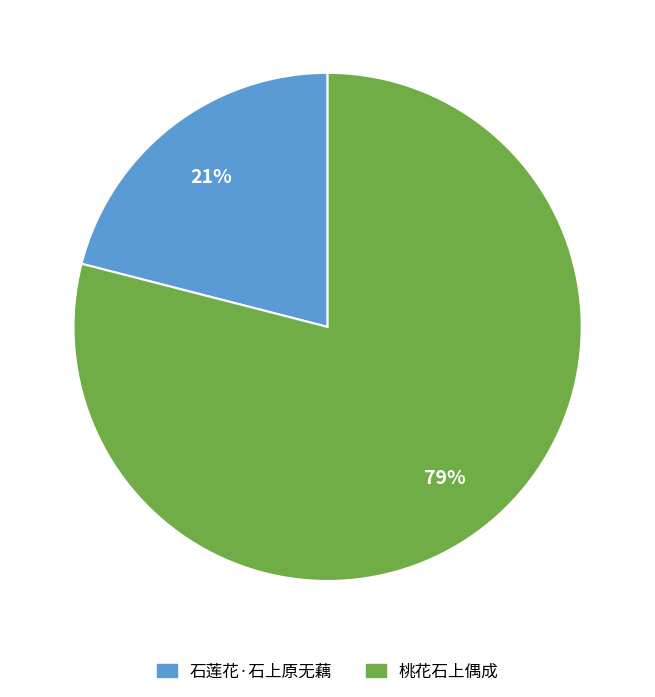

To the nearest percent, what is the difference between the largest and smallest slice percentages?

58%